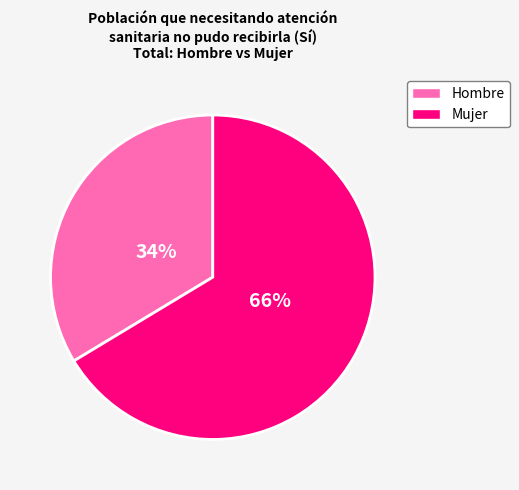

To the nearest percent, what is the average slice percentage?

50%